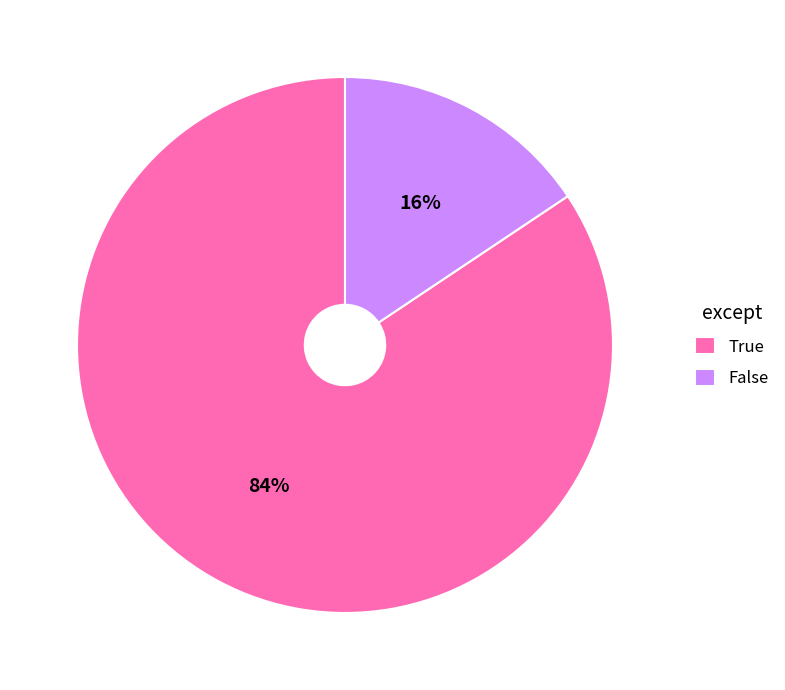

The False slice represents 16% of the pie. True or false?

True